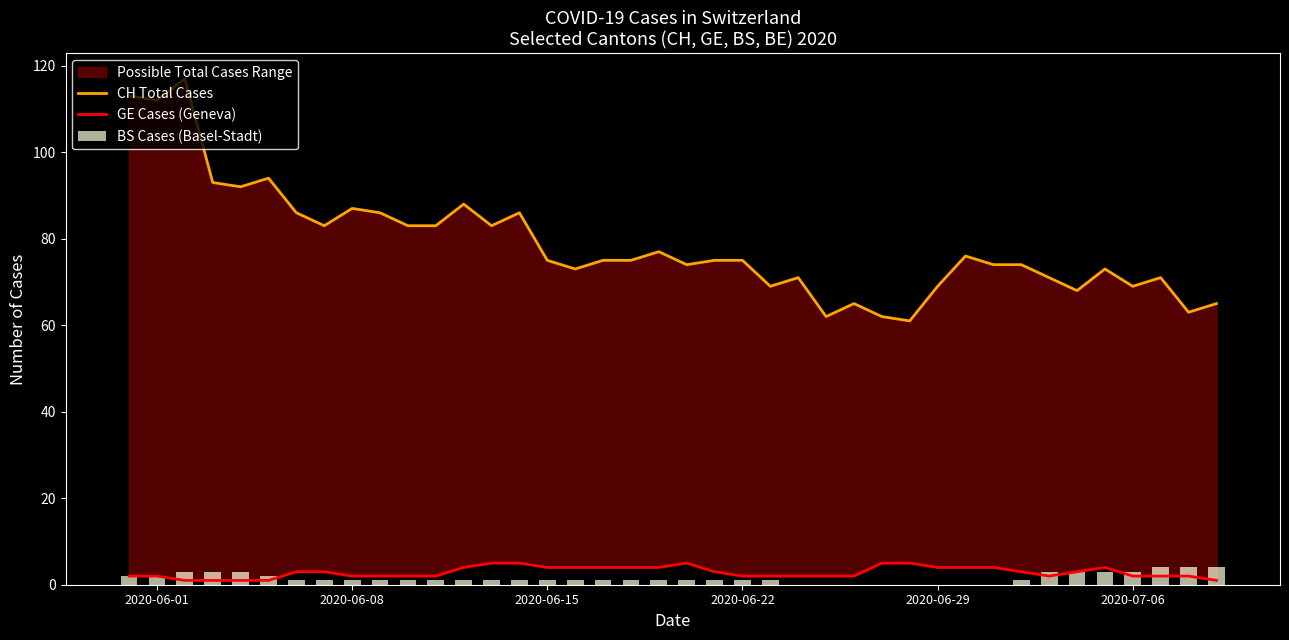

How many values in BS Cases (Basel-Stadt) are above zero?

32